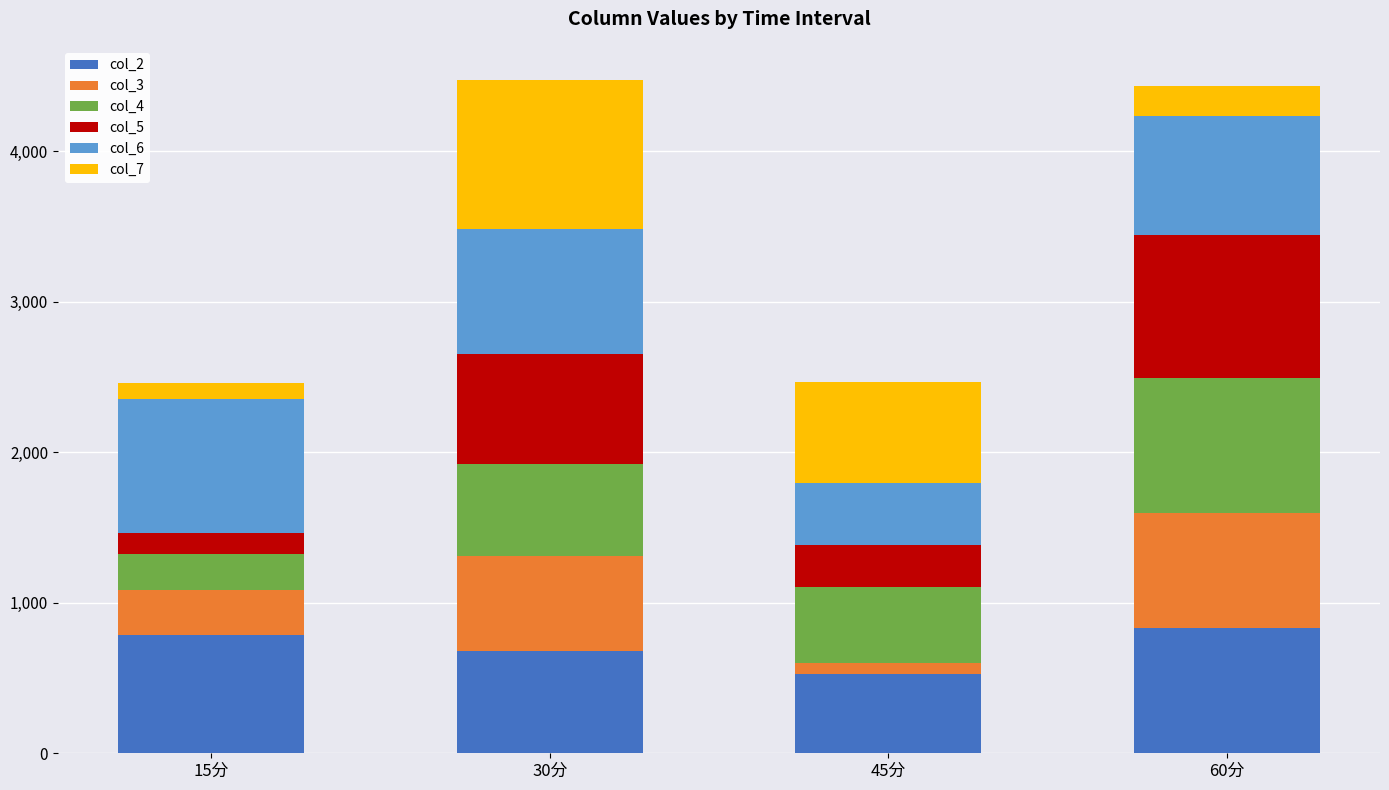

What is the maximum value for col_2?

830.5